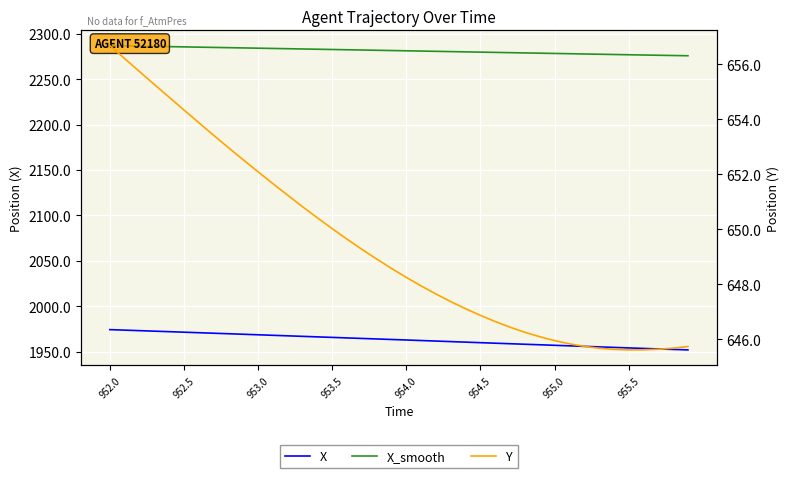

What is the sum of all X_smooth values?

91259.8